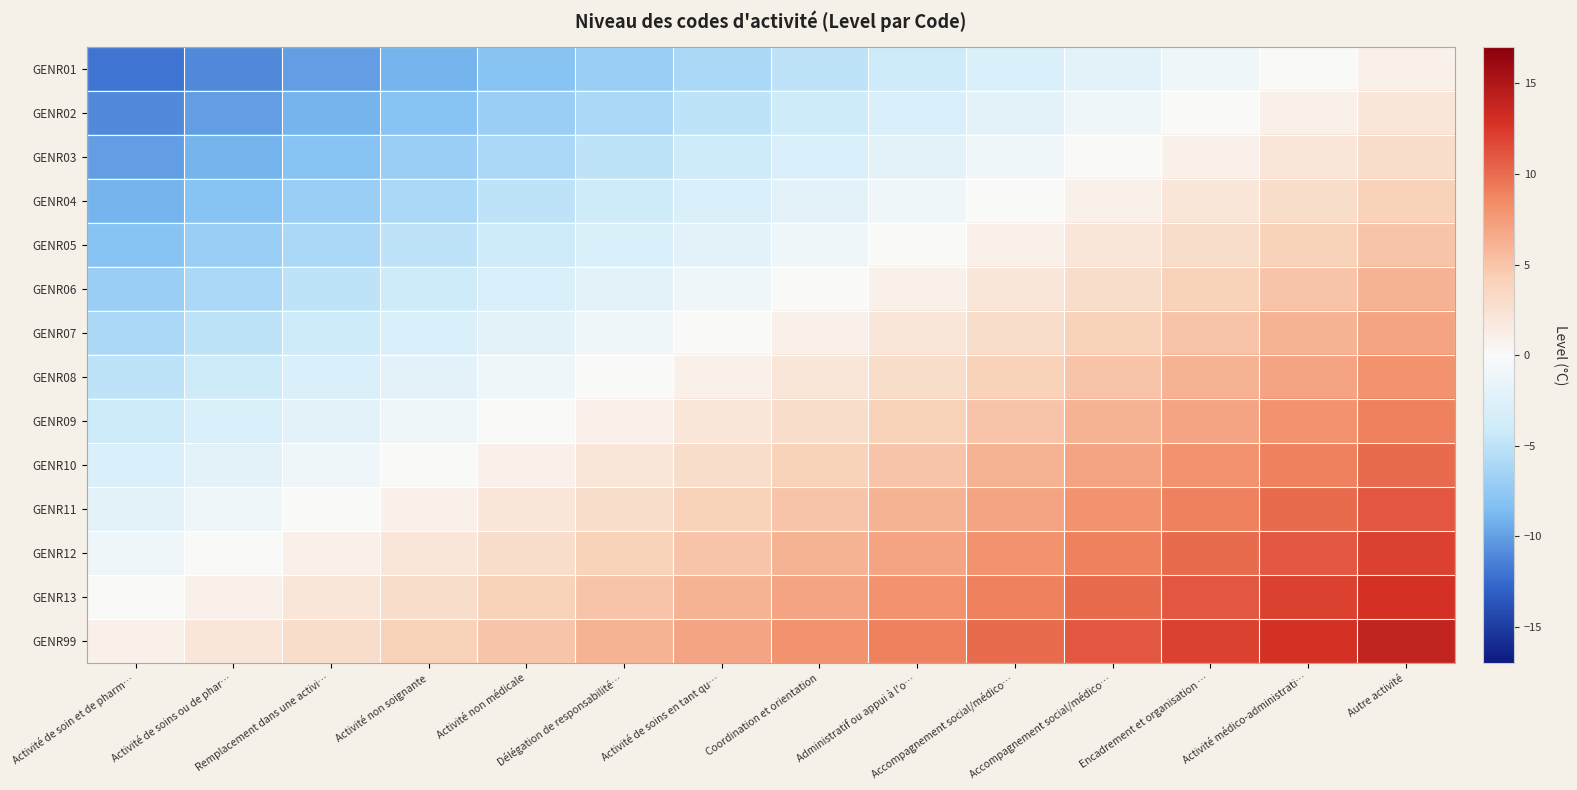

Reading left to right, extract all data points from this chart.

GENR01: Activité de soin et de pharm…=-12	Activité de soins ou de phar…=-11	Remplacement dans une activi…=-10	Activité non soignante=-9	Activité non médicale=-8	Délégation de responsabilité…=-7	Activité de soins en tant qu…=-6	Coordination et orientation=-5	Administratif ou appui à l'o…=-4	Accompagnement social/médico…=-3	Accompagnement social/médico…=-2	Encadrement et organisation …=-1	Activité médico-administrati…=0	Autre activité=1
GENR02: Activité de soin et de pharm…=-11	Activité de soins ou de phar…=-10	Remplacement dans une activi…=-9	Activité non soignante=-8	Activité non médicale=-7	Délégation de responsabilité…=-6	Activité de soins en tant qu…=-5	Coordination et orientation=-4	Administratif ou appui à l'o…=-3	Accompagnement social/médico…=-2	Accompagnement social/médico…=-1	Encadrement et organisation …=0	Activité médico-administrati…=1	Autre activité=2
GENR03: Activité de soin et de pharm…=-10	Activité de soins ou de phar…=-9	Remplacement dans une activi…=-8	Activité non soignante=-7	Activité non médicale=-6	Délégation de responsabilité…=-5	Activité de soins en tant qu…=-4	Coordination et orientation=-3	Administratif ou appui à l'o…=-2	Accompagnement social/médico…=-1	Accompagnement social/médico…=0	Encadrement et organisation …=1	Activité médico-administrati…=2	Autre activité=3
GENR04: Activité de soin et de pharm…=-9	Activité de soins ou de phar…=-8	Remplacement dans une activi…=-7	Activité non soignante=-6	Activité non médicale=-5	Délégation de responsabilité…=-4	Activité de soins en tant qu…=-3	Coordination et orientation=-2	Administratif ou appui à l'o…=-1	Accompagnement social/médico…=0	Accompagnement social/médico…=1	Encadrement et organisation …=2	Activité médico-administrati…=3	Autre activité=4
GENR05: Activité de soin et de pharm…=-8	Activité de soins ou de phar…=-7	Remplacement dans une activi…=-6	Activité non soignante=-5	Activité non médicale=-4	Délégation de responsabilité…=-3	Activité de soins en tant qu…=-2	Coordination et orientation=-1	Administratif ou appui à l'o…=0	Accompagnement social/médico…=1	Accompagnement social/médico…=2	Encadrement et organisation …=3	Activité médico-administrati…=4	Autre activité=5
GENR06: Activité de soin et de pharm…=-7	Activité de soins ou de phar…=-6	Remplacement dans une activi…=-5	Activité non soignante=-4	Activité non médicale=-3	Délégation de responsabilité…=-2	Activité de soins en tant qu…=-1	Coordination et orientation=0	Administratif ou appui à l'o…=1	Accompagnement social/médico…=2	Accompagnement social/médico…=3	Encadrement et organisation …=4	Activité médico-administrati…=5	Autre activité=6
GENR07: Activité de soin et de pharm…=-6	Activité de soins ou de phar…=-5	Remplacement dans une activi…=-4	Activité non soignante=-3	Activité non médicale=-2	Délégation de responsabilité…=-1	Activité de soins en tant qu…=0	Coordination et orientation=1	Administratif ou appui à l'o…=2	Accompagnement social/médico…=3	Accompagnement social/médico…=4	Encadrement et organisation …=5	Activité médico-administrati…=6	Autre activité=7
GENR08: Activité de soin et de pharm…=-5	Activité de soins ou de phar…=-4	Remplacement dans une activi…=-3	Activité non soignante=-2	Activité non médicale=-1	Délégation de responsabilité…=0	Activité de soins en tant qu…=1	Coordination et orientation=2	Administratif ou appui à l'o…=3	Accompagnement social/médico…=4	Accompagnement social/médico…=5	Encadrement et organisation …=6	Activité médico-administrati…=7	Autre activité=8
GENR09: Activité de soin et de pharm…=-4	Activité de soins ou de phar…=-3	Remplacement dans une activi…=-2	Activité non soignante=-1	Activité non médicale=0	Délégation de responsabilité…=1	Activité de soins en tant qu…=2	Coordination et orientation=3	Administratif ou appui à l'o…=4	Accompagnement social/médico…=5	Accompagnement social/médico…=6	Encadrement et organisation …=7	Activité médico-administrati…=8	Autre activité=9
GENR10: Activité de soin et de pharm…=-3	Activité de soins ou de phar…=-2	Remplacement dans une activi…=-1	Activité non soignante=0	Activité non médicale=1	Délégation de responsabilité…=2	Activité de soins en tant qu…=3	Coordination et orientation=4	Administratif ou appui à l'o…=5	Accompagnement social/médico…=6	Accompagnement social/médico…=7	Encadrement et organisation …=8	Activité médico-administrati…=9	Autre activité=10
GENR11: Activité de soin et de pharm…=-2	Activité de soins ou de phar…=-1	Remplacement dans une activi…=0	Activité non soignante=1	Activité non médicale=2	Délégation de responsabilité…=3	Activité de soins en tant qu…=4	Coordination et orientation=5	Administratif ou appui à l'o…=6	Accompagnement social/médico…=7	Accompagnement social/médico…=8	Encadrement et organisation …=9	Activité médico-administrati…=10	Autre activité=11
GENR12: Activité de soin et de pharm…=-1	Activité de soins ou de phar…=0	Remplacement dans une activi…=1	Activité non soignante=2	Activité non médicale=3	Délégation de responsabilité…=4	Activité de soins en tant qu…=5	Coordination et orientation=6	Administratif ou appui à l'o…=7	Accompagnement social/médico…=8	Accompagnement social/médico…=9	Encadrement et organisation …=10	Activité médico-administrati…=11	Autre activité=12
GENR13: Activité de soin et de pharm…=0	Activité de soins ou de phar…=1	Remplacement dans une activi…=2	Activité non soignante=3	Activité non médicale=4	Délégation de responsabilité…=5	Activité de soins en tant qu…=6	Coordination et orientation=7	Administratif ou appui à l'o…=8	Accompagnement social/médico…=9	Accompagnement social/médico…=10	Encadrement et organisation …=11	Activité médico-administrati…=12	Autre activité=13
GENR99: Activité de soin et de pharm…=1	Activité de soins ou de phar…=2	Remplacement dans une activi…=3	Activité non soignante=4	Activité non médicale=5	Délégation de responsabilité…=6	Activité de soins en tant qu…=7	Coordination et orientation=8	Administratif ou appui à l'o…=9	Accompagnement social/médico…=10	Accompagnement social/médico…=11	Encadrement et organisation …=12	Activité médico-administrati…=13	Autre activité=14